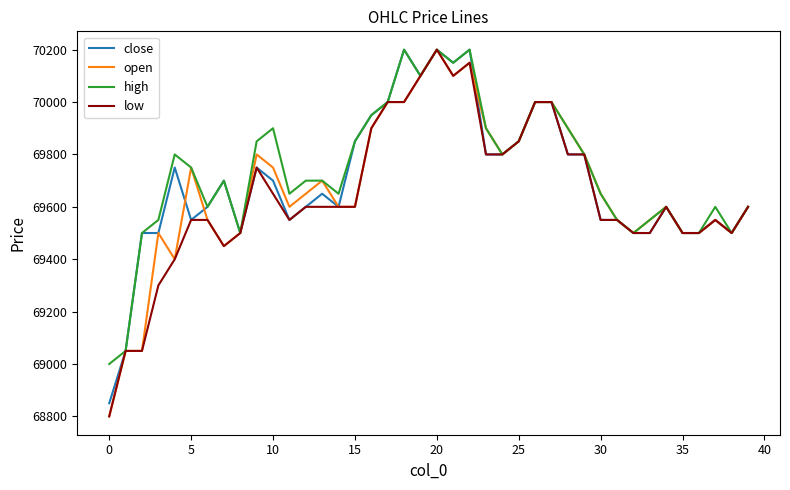

What is the smallest value displayed?

68800